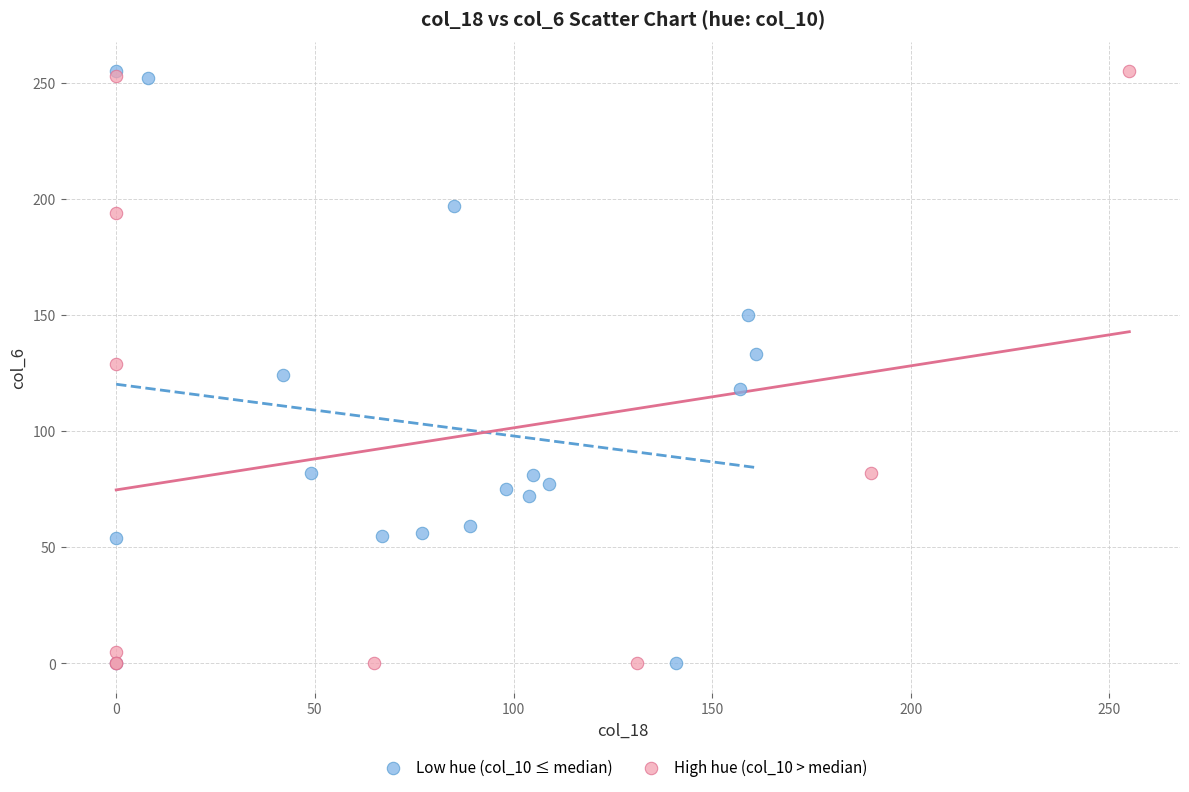

What are all the series names shown in the legend?

Low hue (col_10 ≤ median), High hue (col_10 > median)